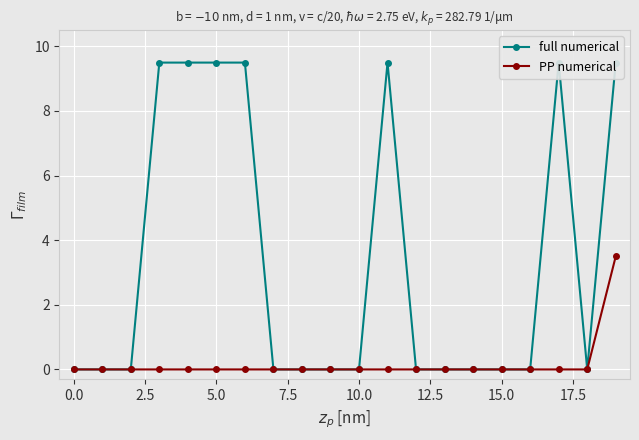

True or false: full numerical and PP numerical cross at least once.

False